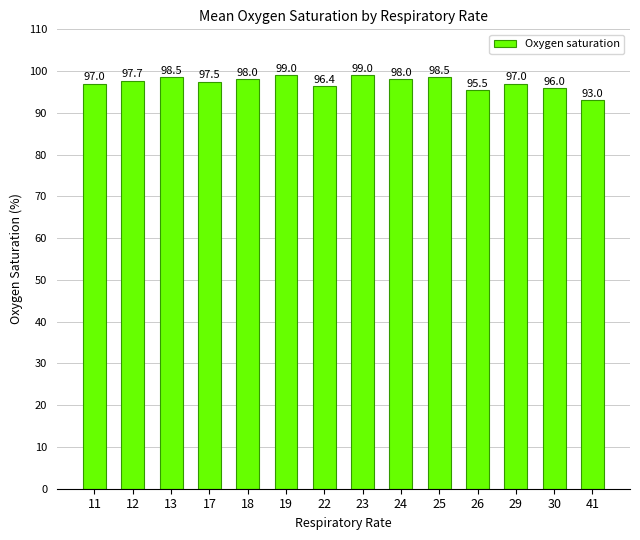

The chart shows a value of 97.7 at 12. True or false?

True